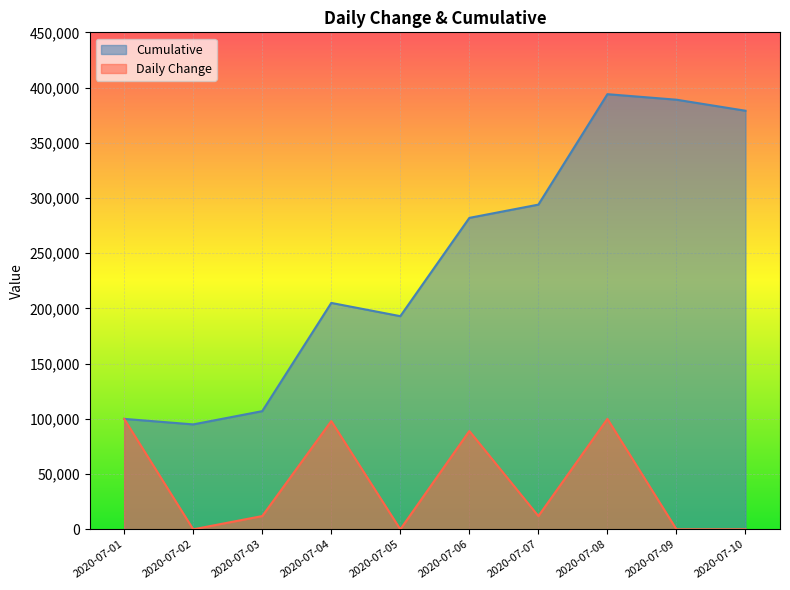

Is it true that Cumulative equals 389000 at 2020-07-09?

True